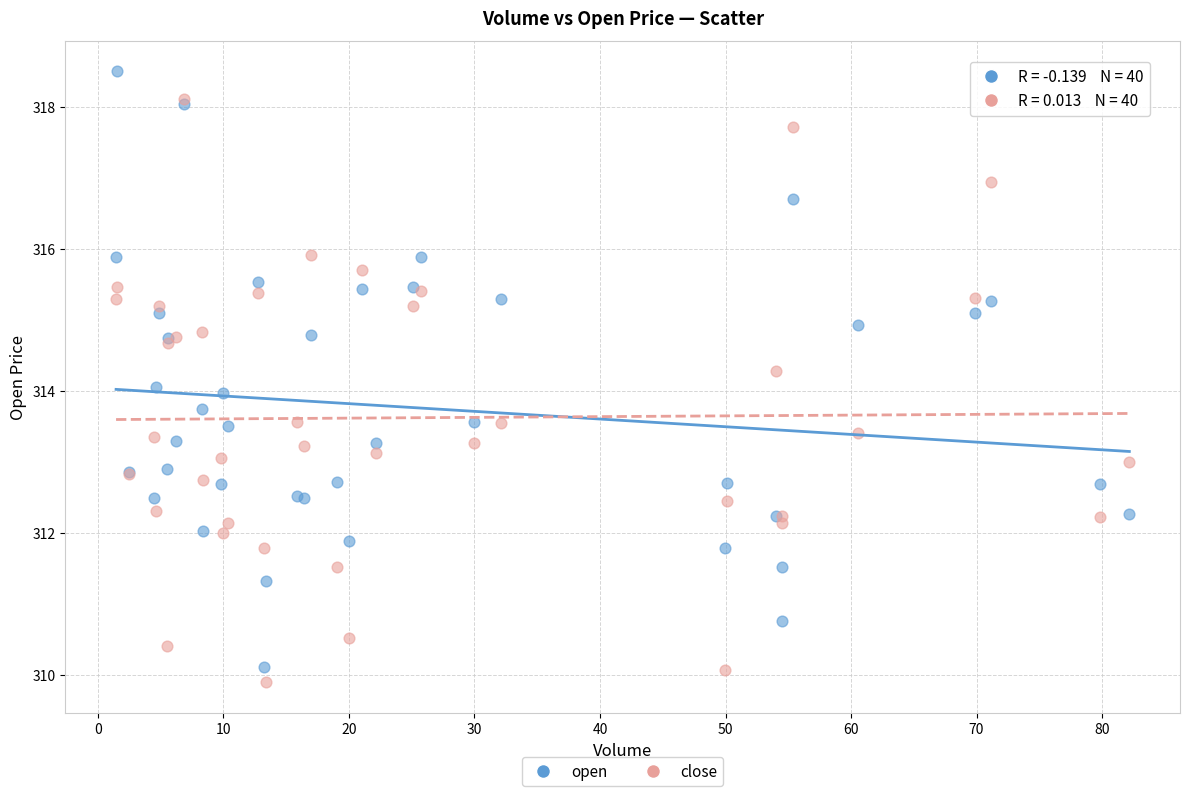

What are all the series names shown in the legend?

open, close